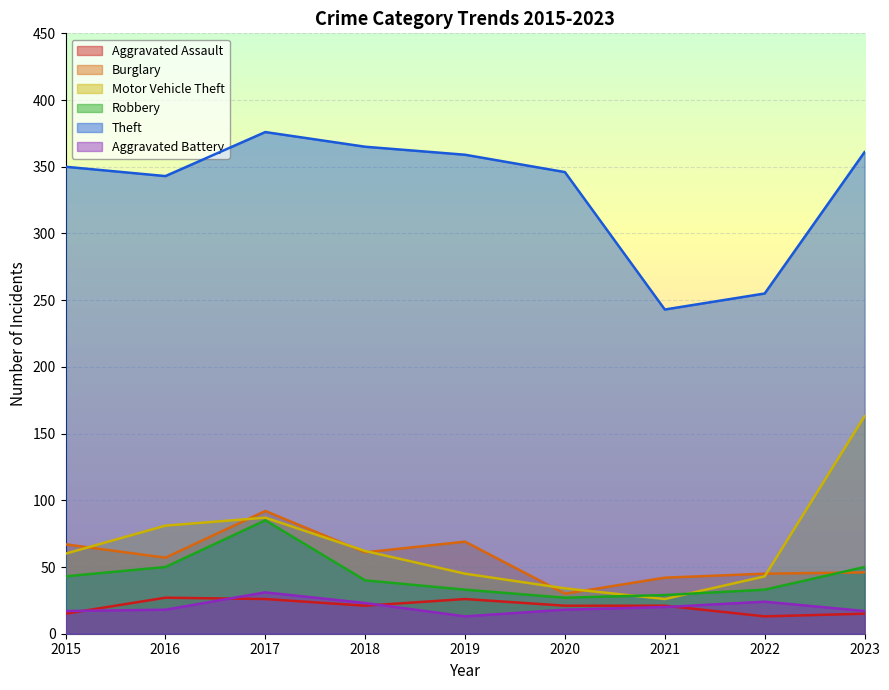

Reading left to right, what are all the values shown in this chart?

Aggravated Assault: 15	27	26	21	26	21	21	13	15
Burglary: 67	57	92	61	69	30	42	45	46
Motor Vehicle Theft: 60	81	87	62	45	34	26	43	163
Robbery: 43	50	85	40	33	27	29	33	50
Theft: 350	343	376	365	359	346	243	255	361
Aggravated Battery: 17	18	31	23	13	18	20	24	17